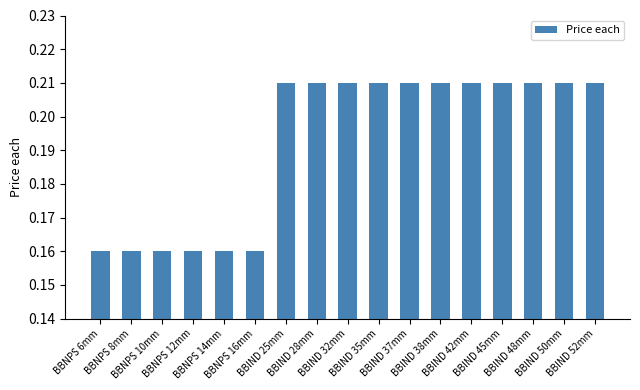

How many values are between 0 and 1?

17